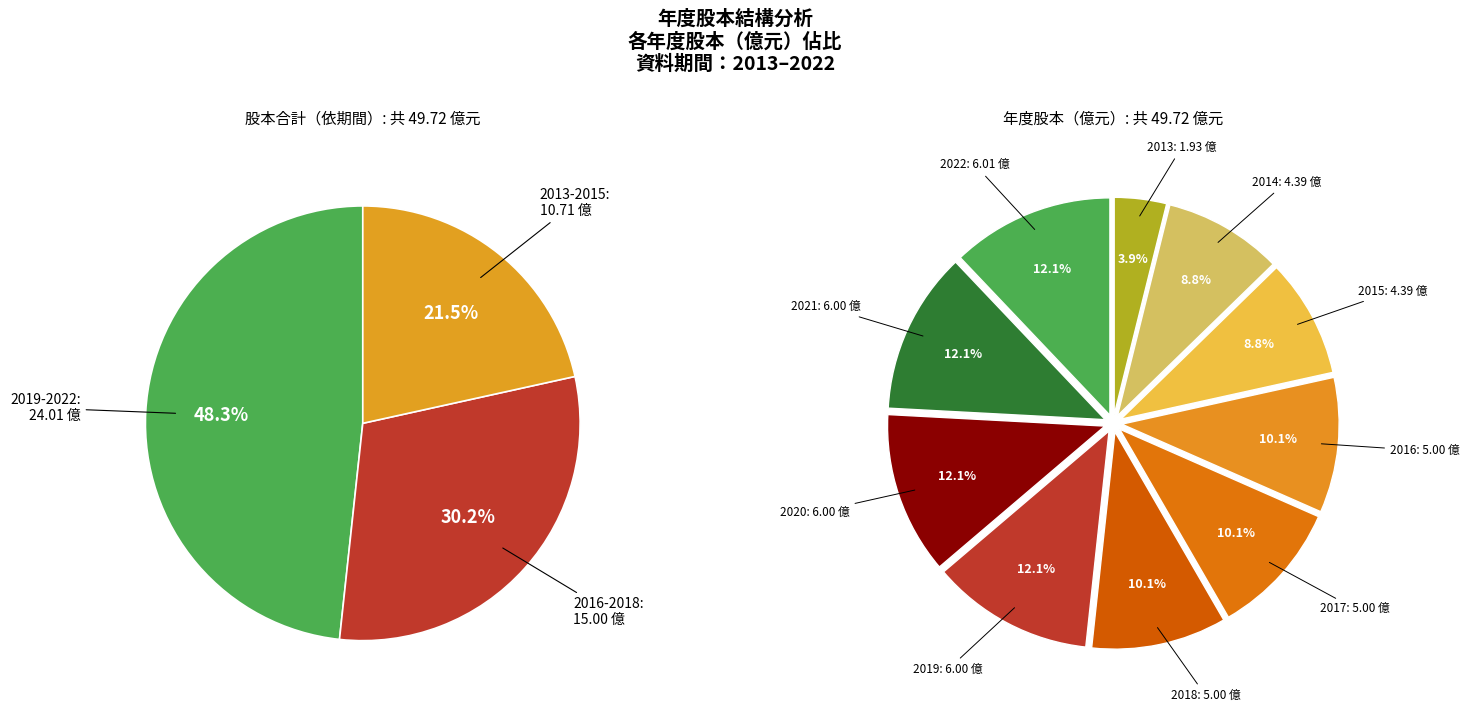

Is the sum of 2017 and 2022 greater than half?

No